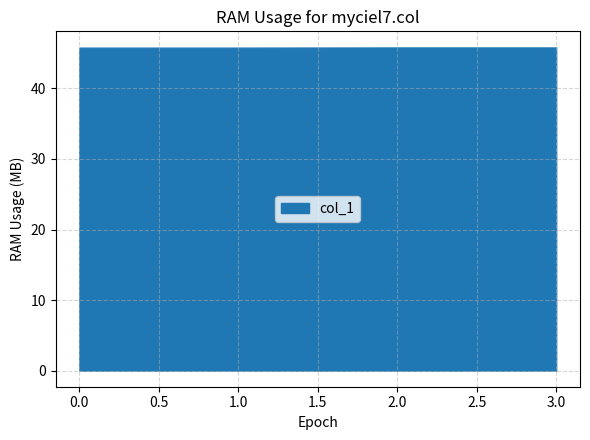

The value of col_1 at 0 is 31.4. True or false?

False